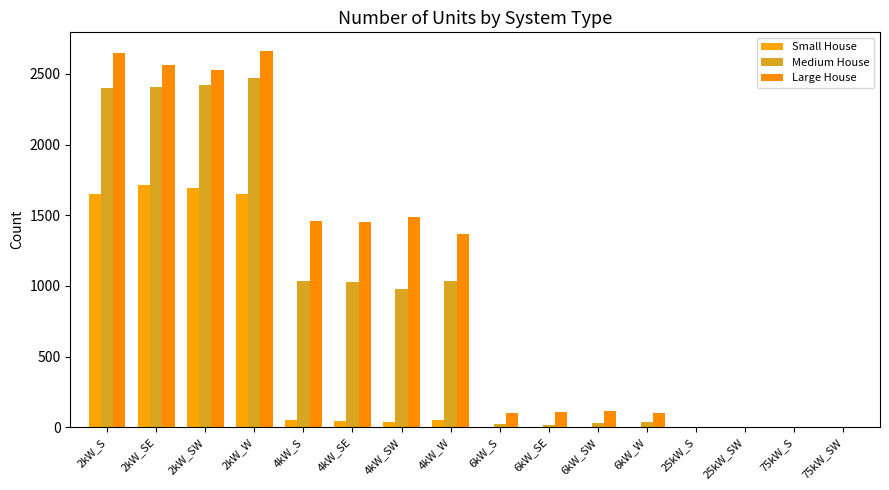

The Large House series shows 1460 at 4kW_S. True or false?

True